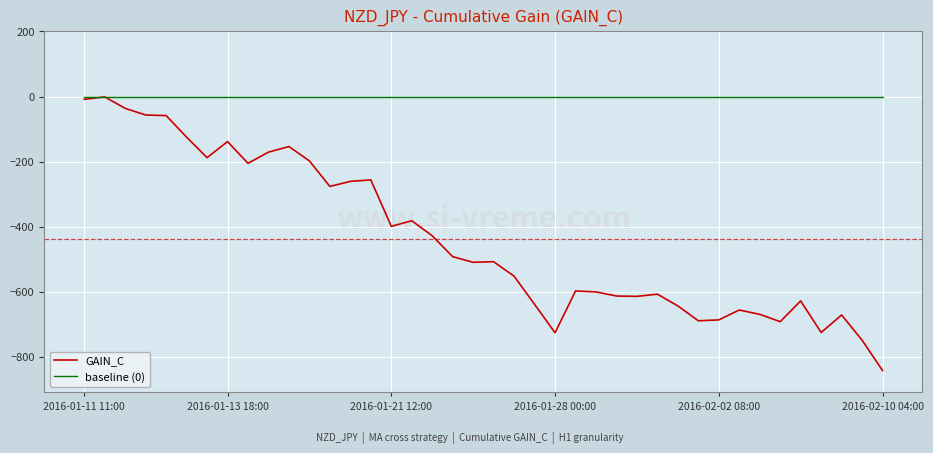

Which series has the widest spread of values?

GAIN_C